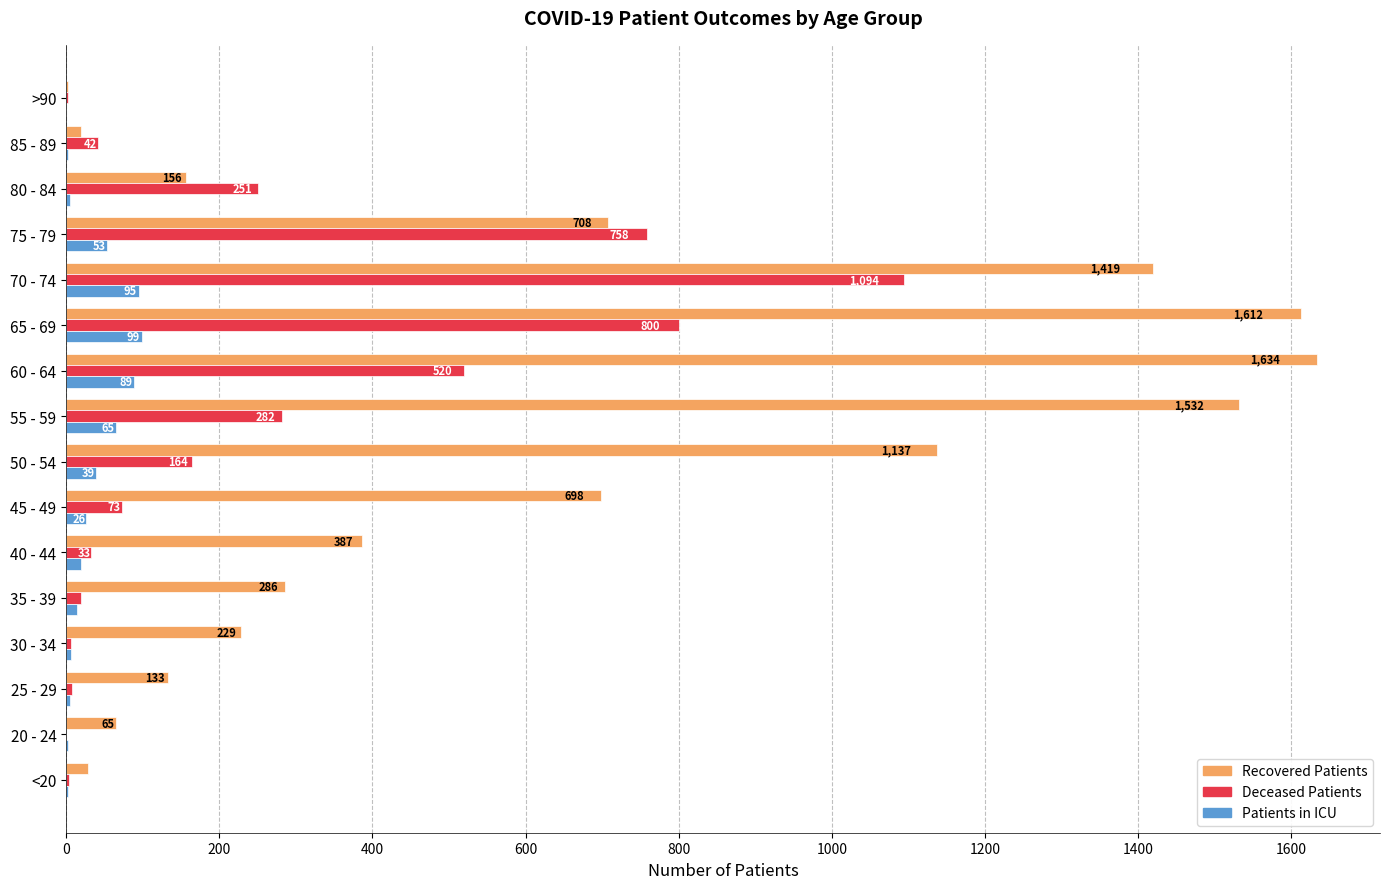

Which category has the highest value across all series?

60 - 64